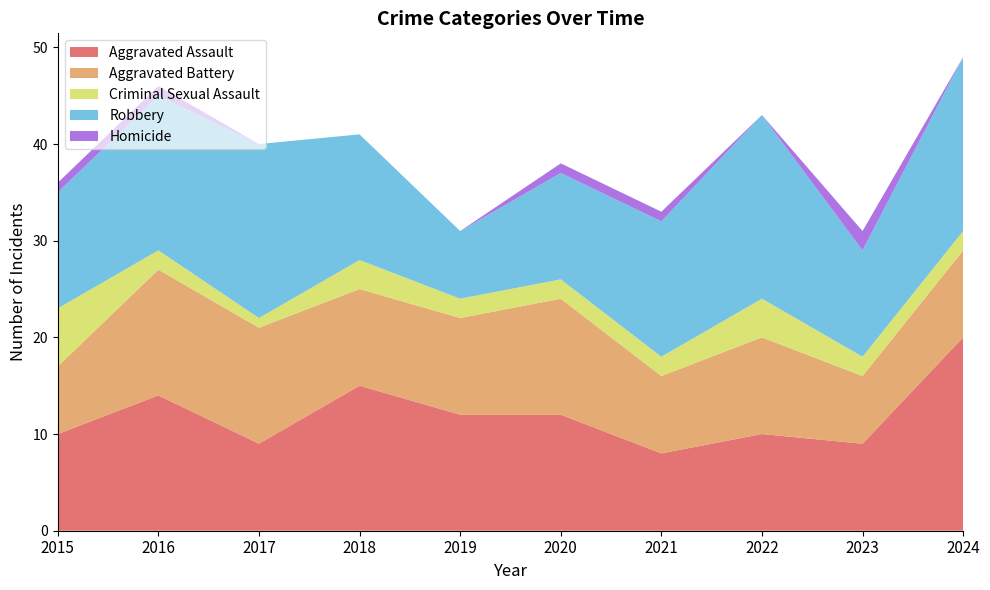

Reading left to right, list all the values displayed in this chart.

Aggravated Assault: 2015=10	2016=14	2017=9	2018=15	2019=12	2020=12	2021=8	2022=10	2023=9	2024=20
Aggravated Battery: 2015=7	2016=13	2017=12	2018=10	2019=10	2020=12	2021=8	2022=10	2023=7	2024=9
Criminal Sexual Assault: 2015=6	2016=2	2017=1	2018=3	2019=2	2020=2	2021=2	2022=4	2023=2	2024=2
Robbery: 2015=12	2016=16	2017=18	2018=13	2019=7	2020=11	2021=14	2022=19	2023=11	2024=18
Homicide: 2015=1	2016=1	2017=0	2018=0	2019=0	2020=1	2021=1	2022=0	2023=2	2024=0